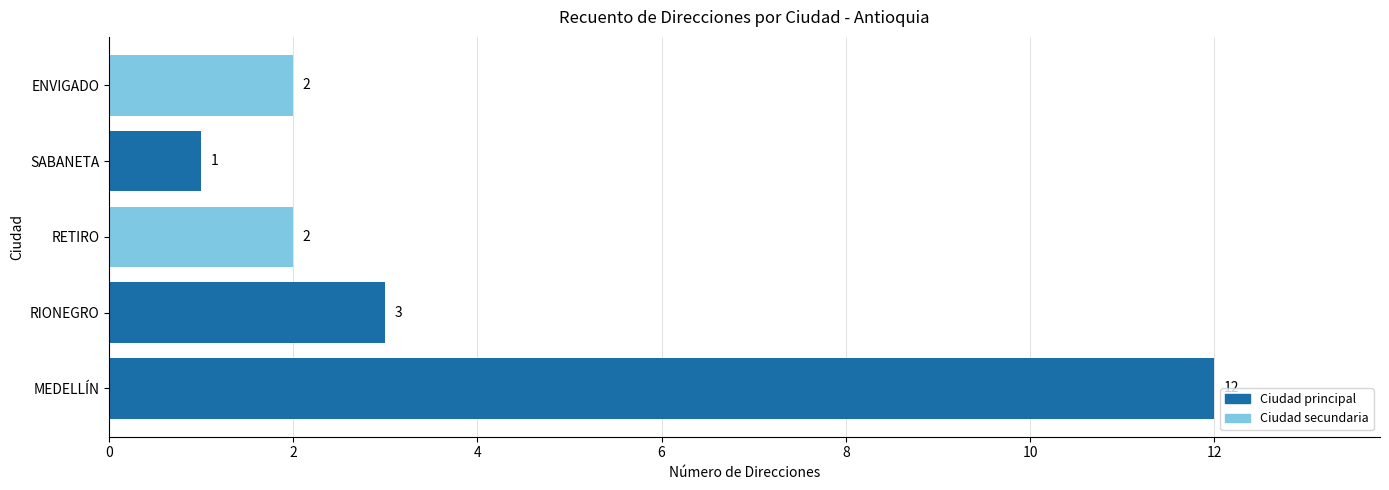

True or false: the data shows 1 at SABANETA.

True